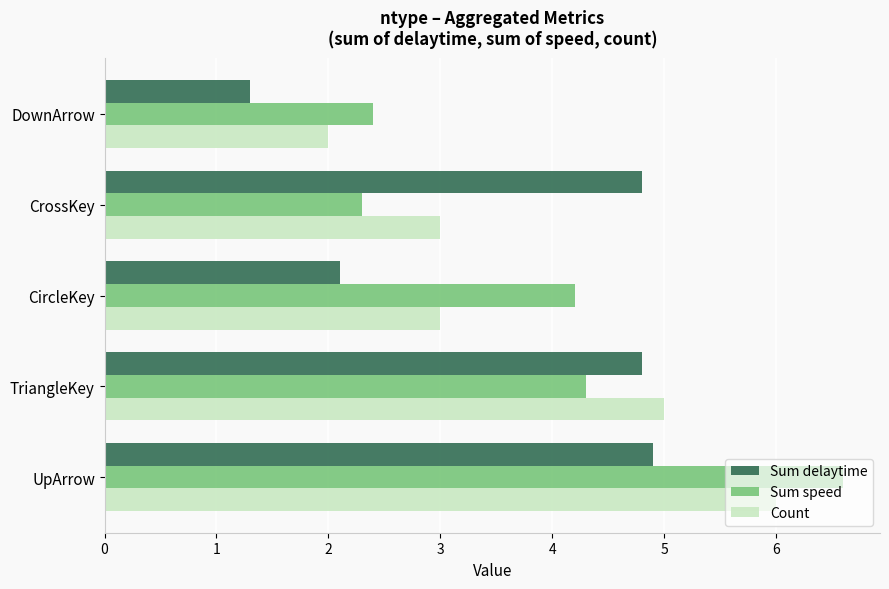

At which category is the sum across all series the highest?

UpArrow